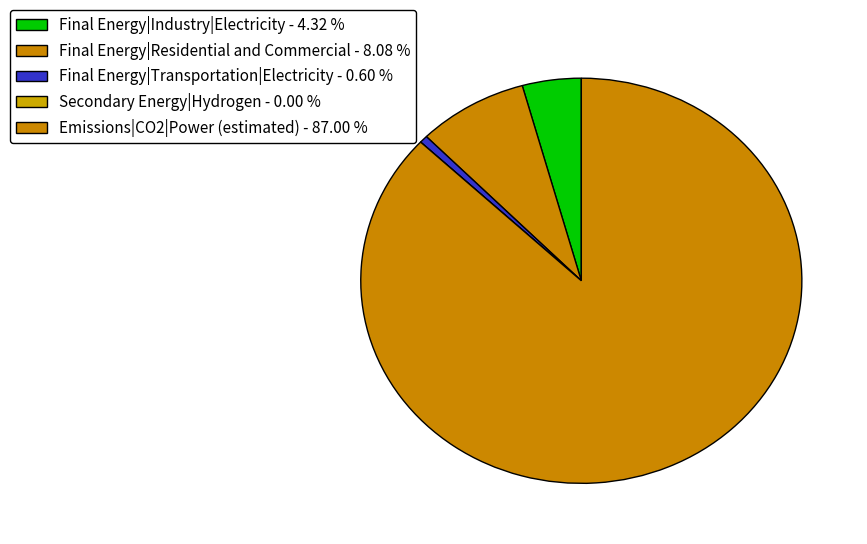

How many slices are in this pie chart?

5